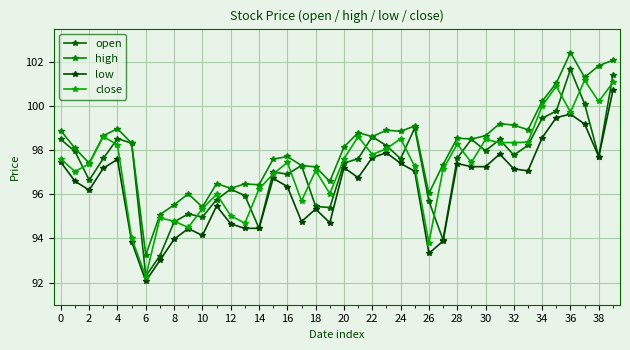

Which series has the largest range (max minus min)?

open